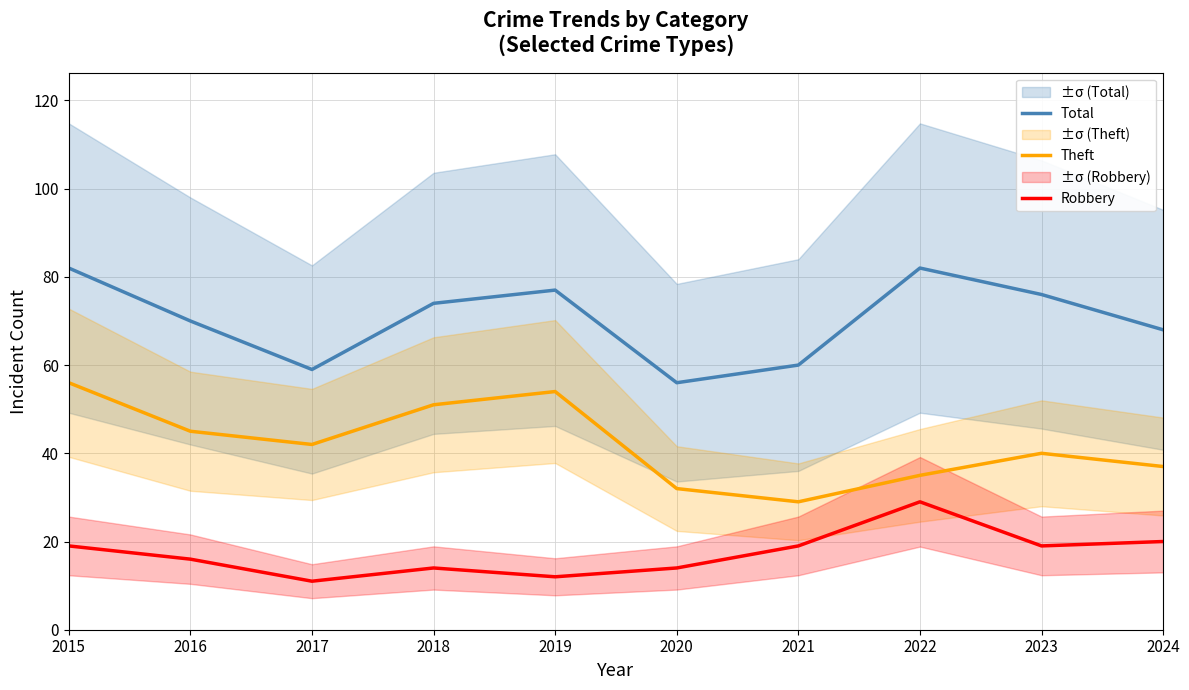

What is the smallest value displayed?

11